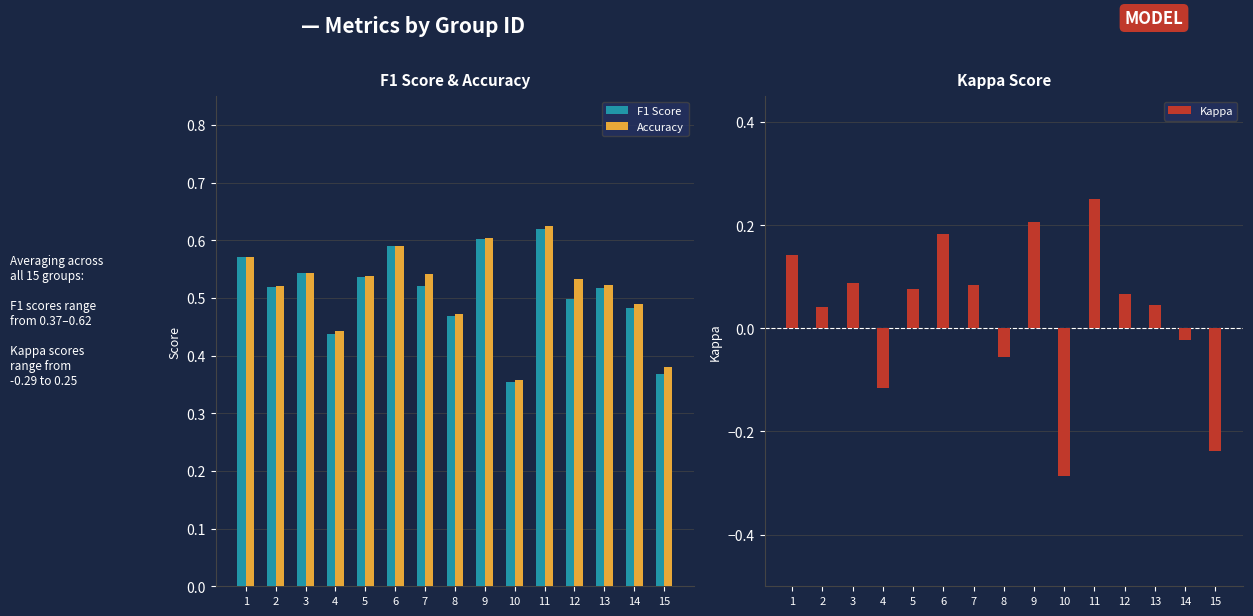

The F1 Score series shows 0.6 at 6. True or false?

True